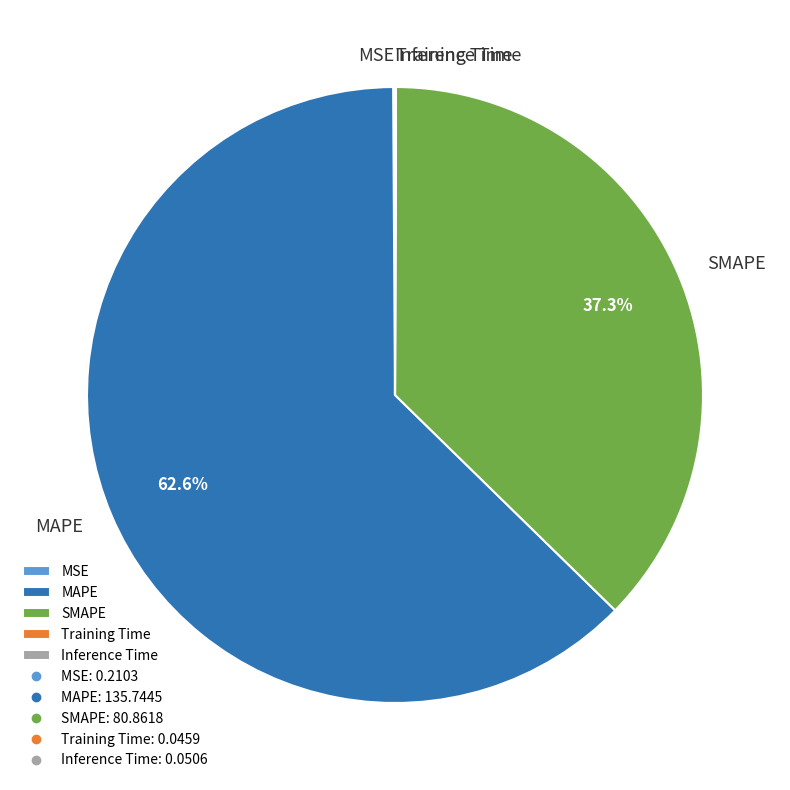

Is it true that SMAPE is 37% of the pie?

True